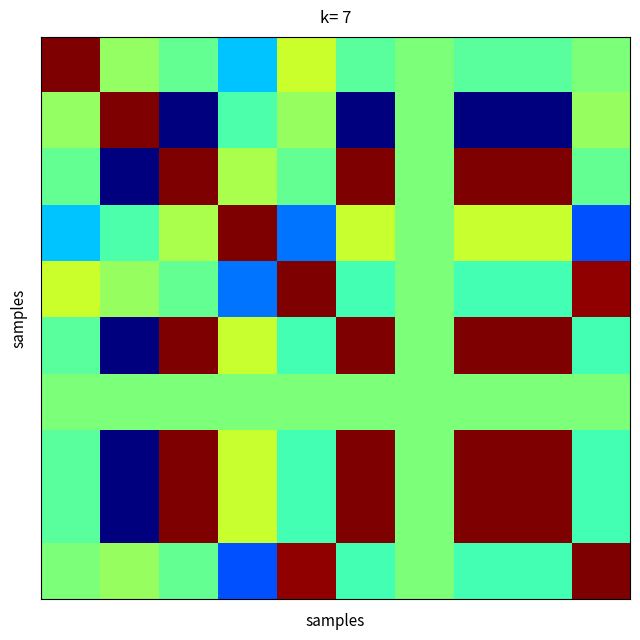

At which category is the sum across all series the highest?

2